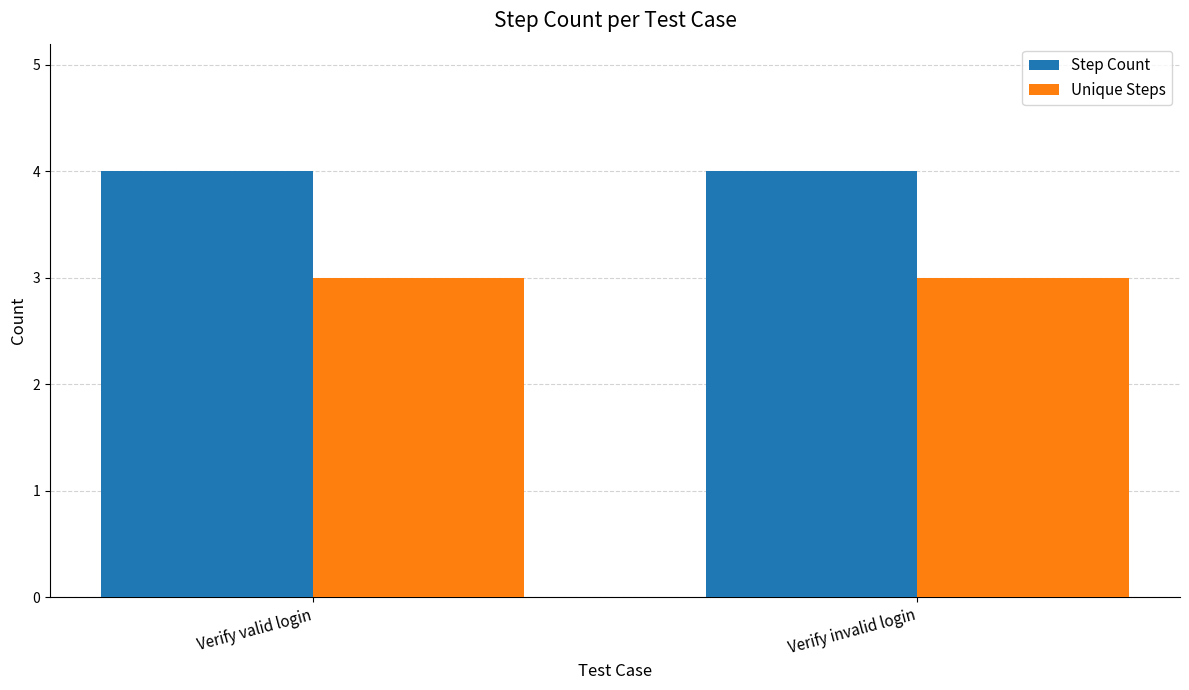

The Unique Steps series shows 3 at Verify valid login. True or false?

True